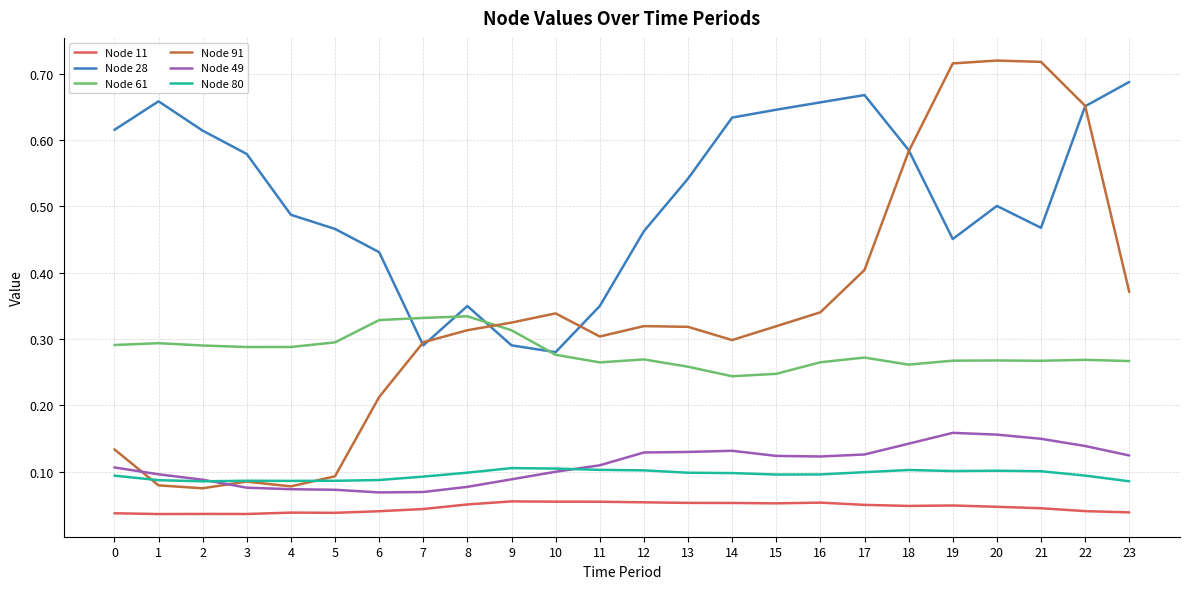

Rank the series by their maximum value, from lowest to highest.

Node 11, Node 80, Node 49, Node 61, Node 28, Node 91